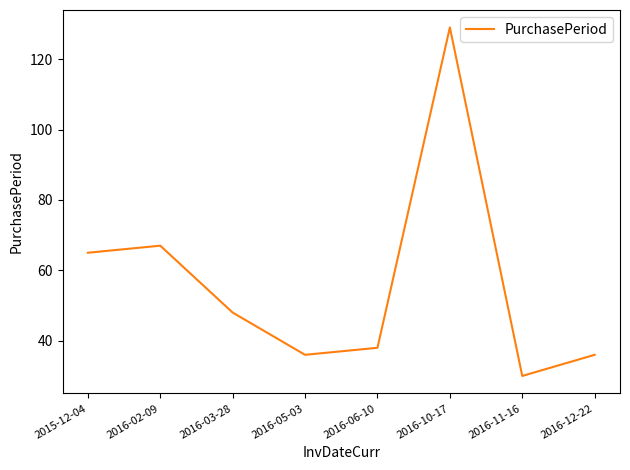

How many lines are shown in the chart?

1